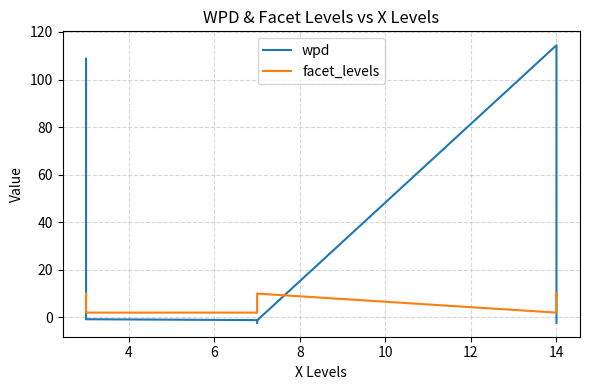

True or false: wpd has more than 0 points higher than both neighbors.

True